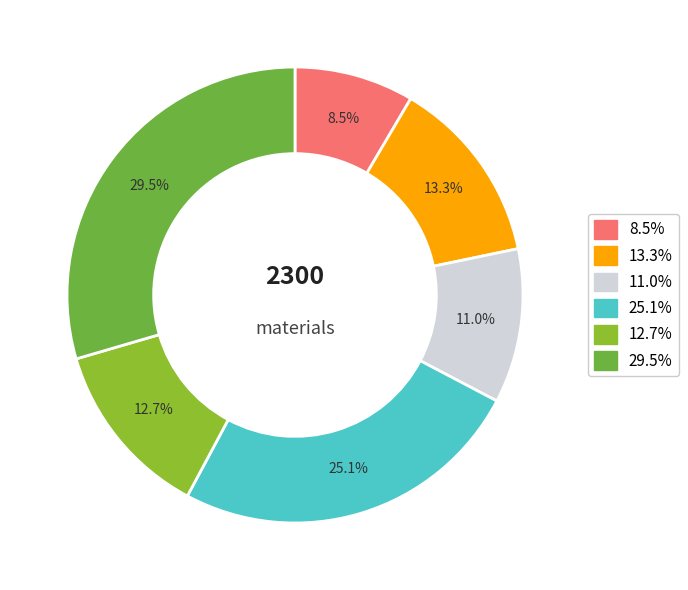

What is the largest slice in the pie chart?

29.5%